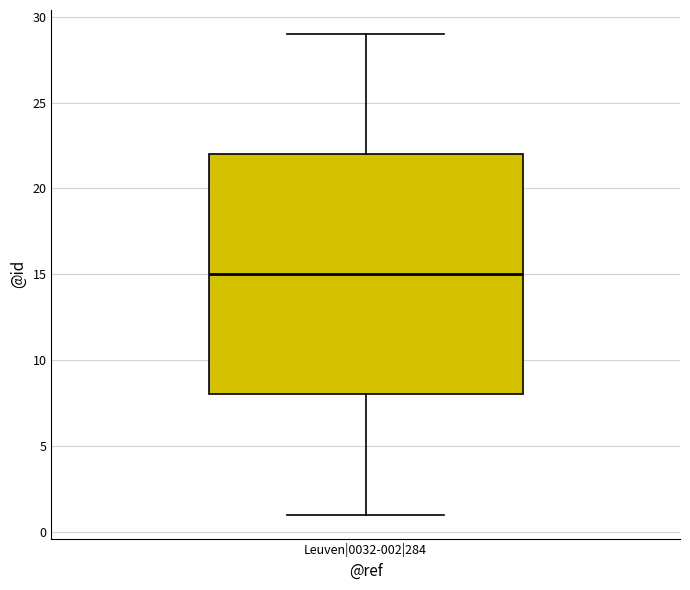

Where does the lower whisker of the box for Leuven|0032-002|284 end on the y-axis? The values are not printed on the chart, so give them approximately, as read against the axis.

1